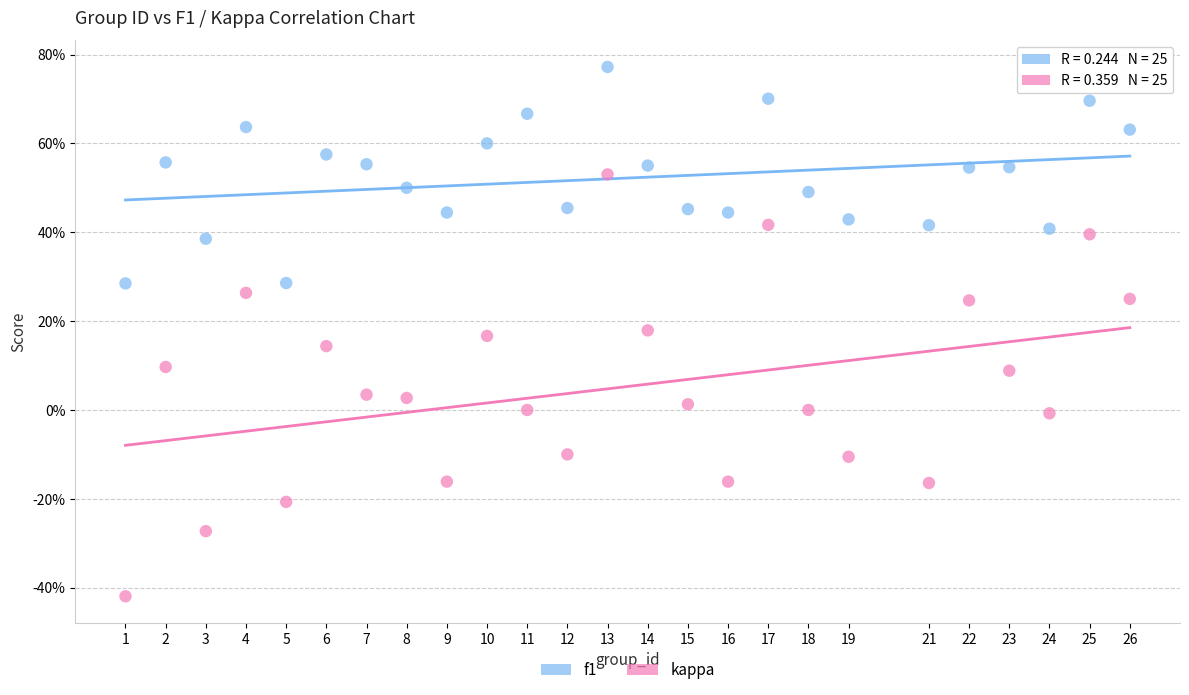

What are all the series names shown in the legend?

f1, kappa